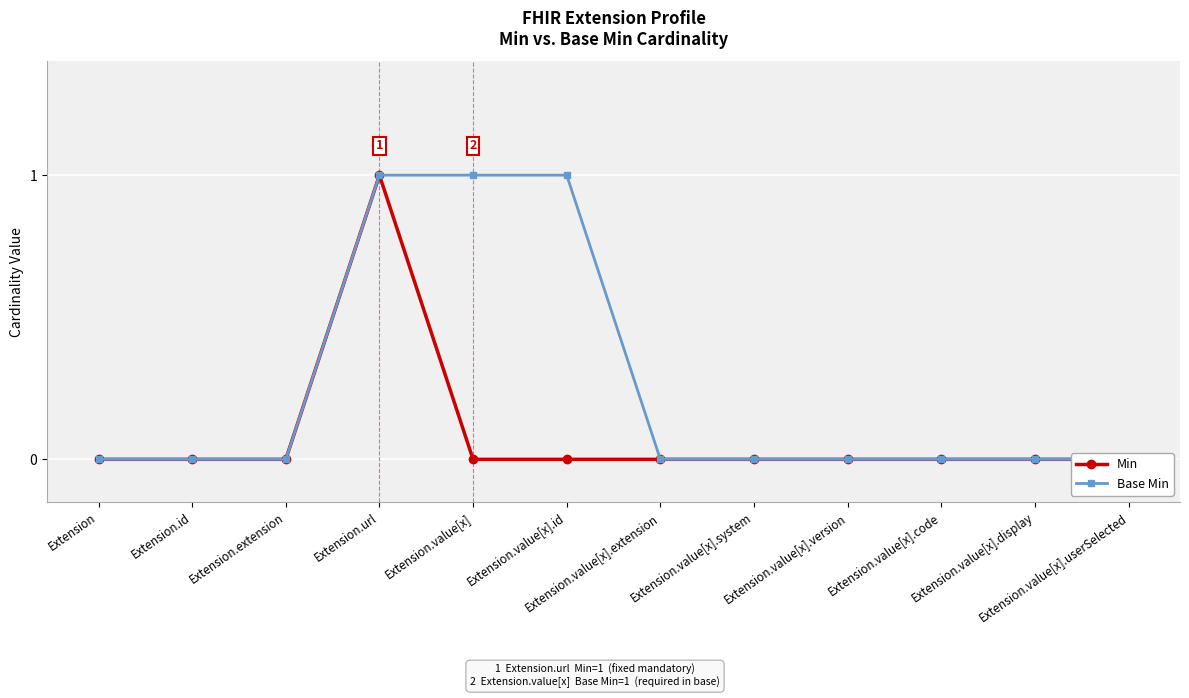

True or false: Base Min has a value of 0 at Extension.value[x].display.

False